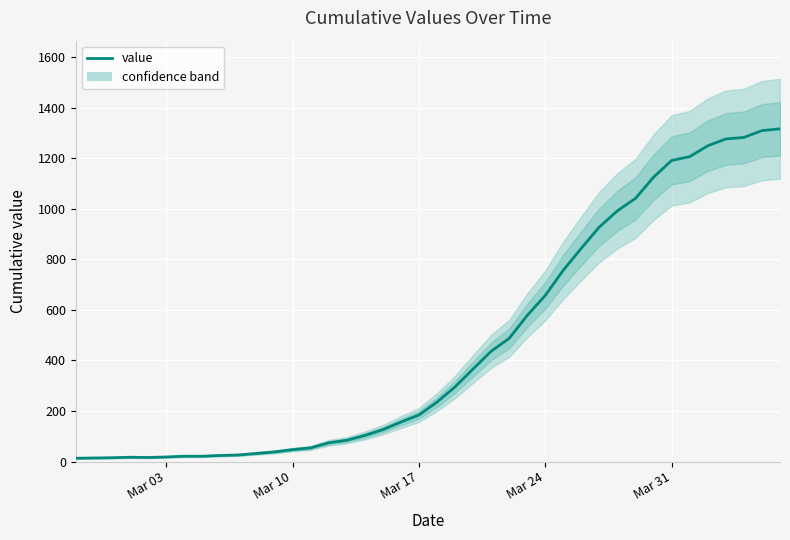

How many data points does each series have?

40